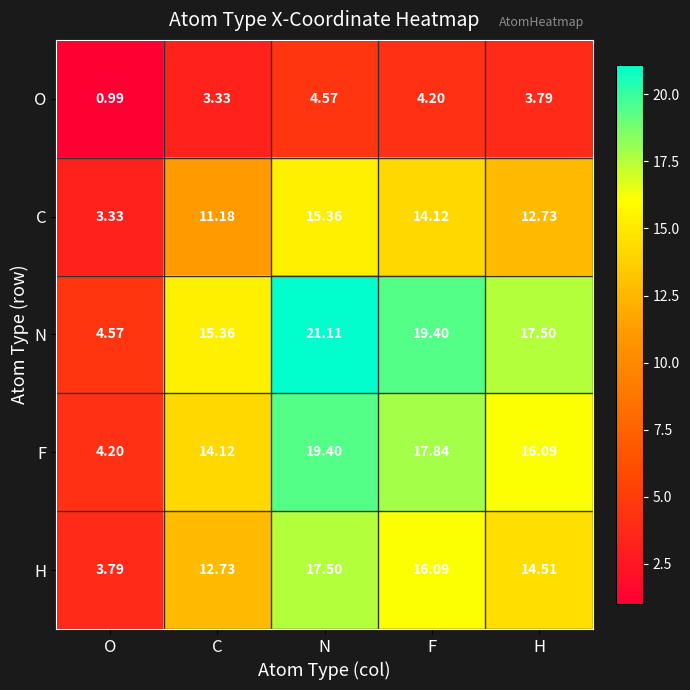

Is the value of F at H greater than the value of O at O?

Yes